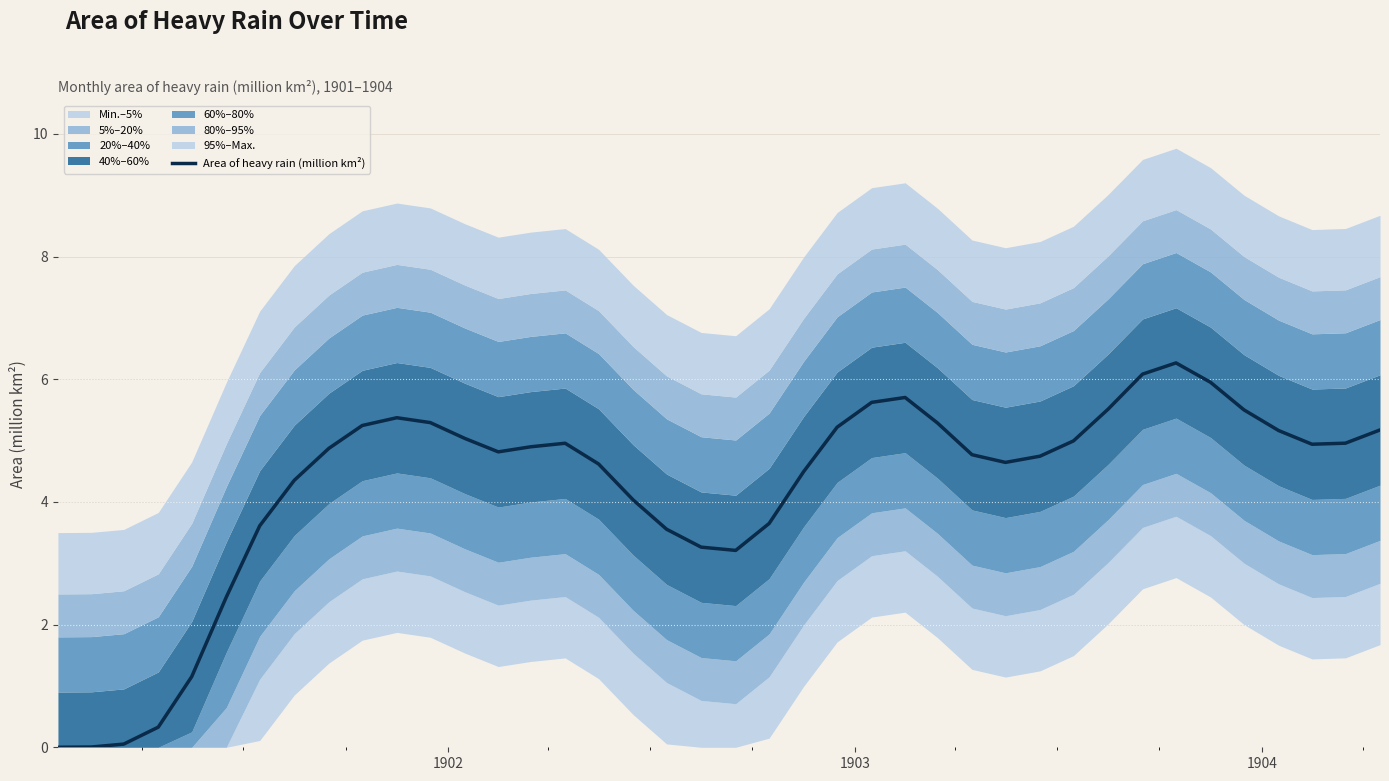

What is the maximum value for Area of heavy rain (million km²)?

6.3